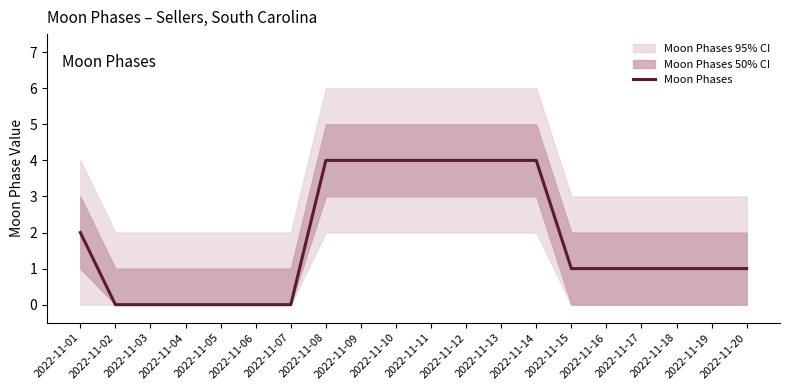

What is the change in value from 2022-11-04 to 2022-11-11?

+4